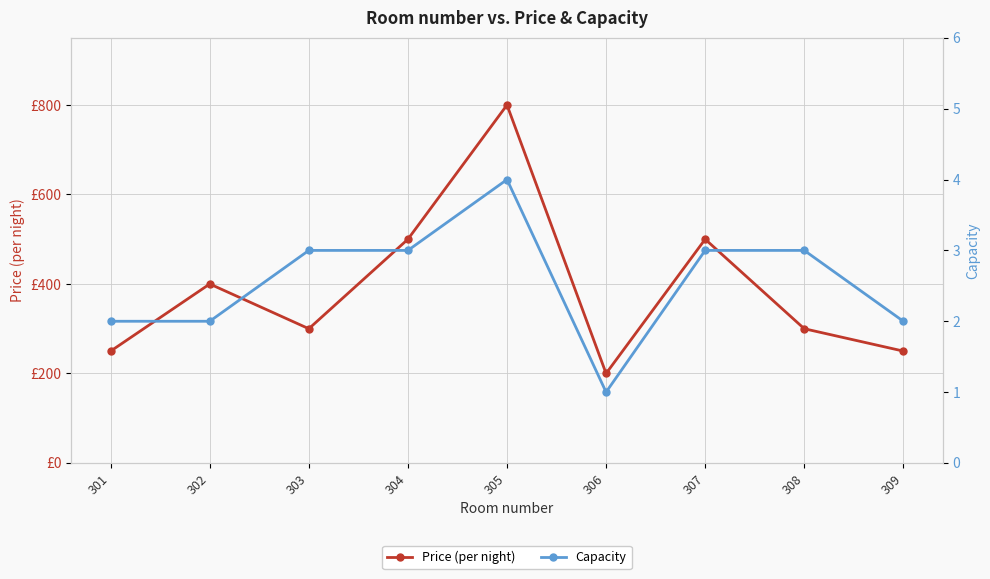

Reading right to left, what are all the values shown in this chart?

Price (per night): 309=250	308=300	307=500	306=200	305=800	304=500	303=300	302=400	301=250
Capacity: 309=2	308=3	307=3	306=1	305=4	304=3	303=3	302=2	301=2